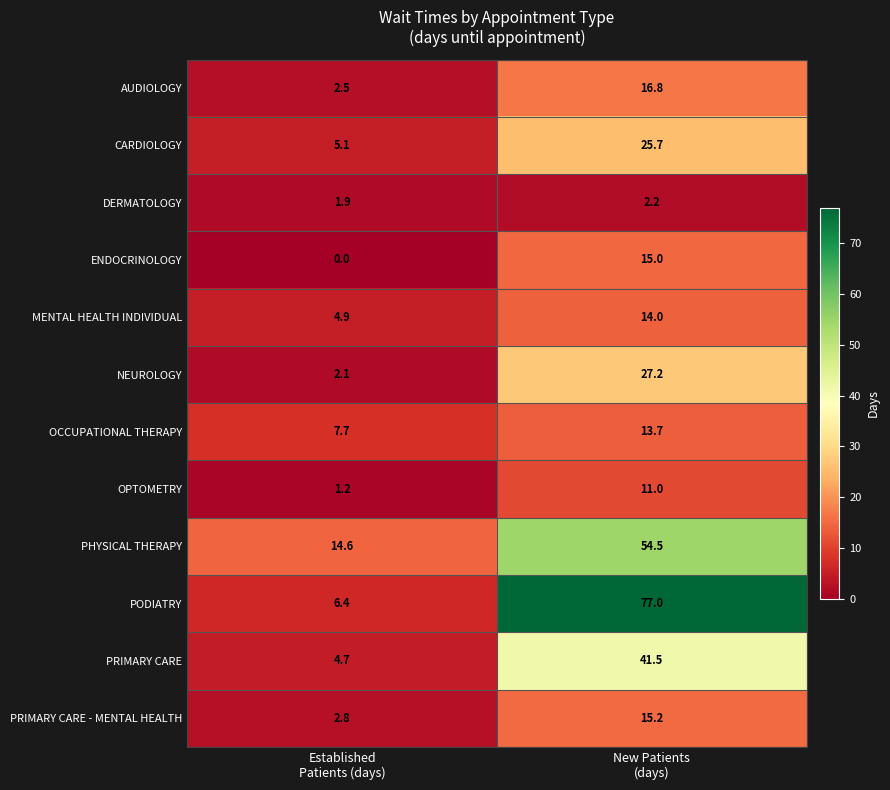

Which label corresponds to the largest value in the chart?

New Patients
(days)